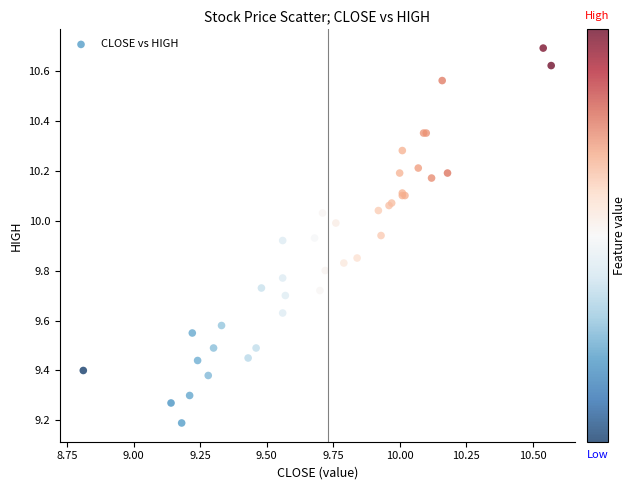

What Y value in the scatter plot is closest to 9?

9.2